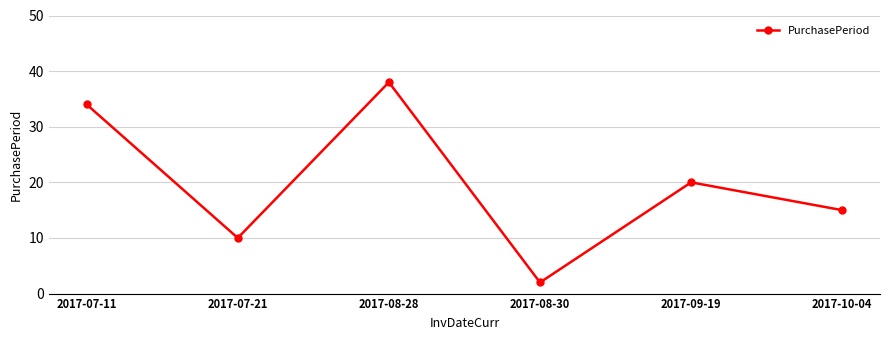

The value at 2017-09-19 is 33. True or false?

False